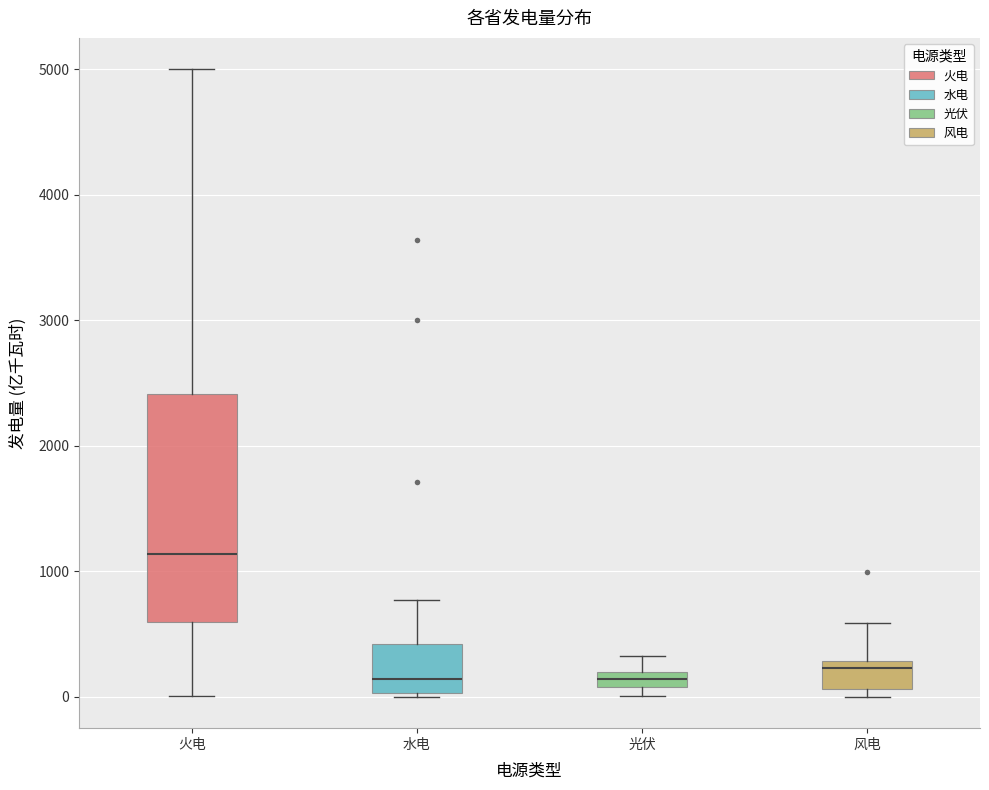

Comparing the boxes themselves (not the whiskers), which one is the tallest?

火电